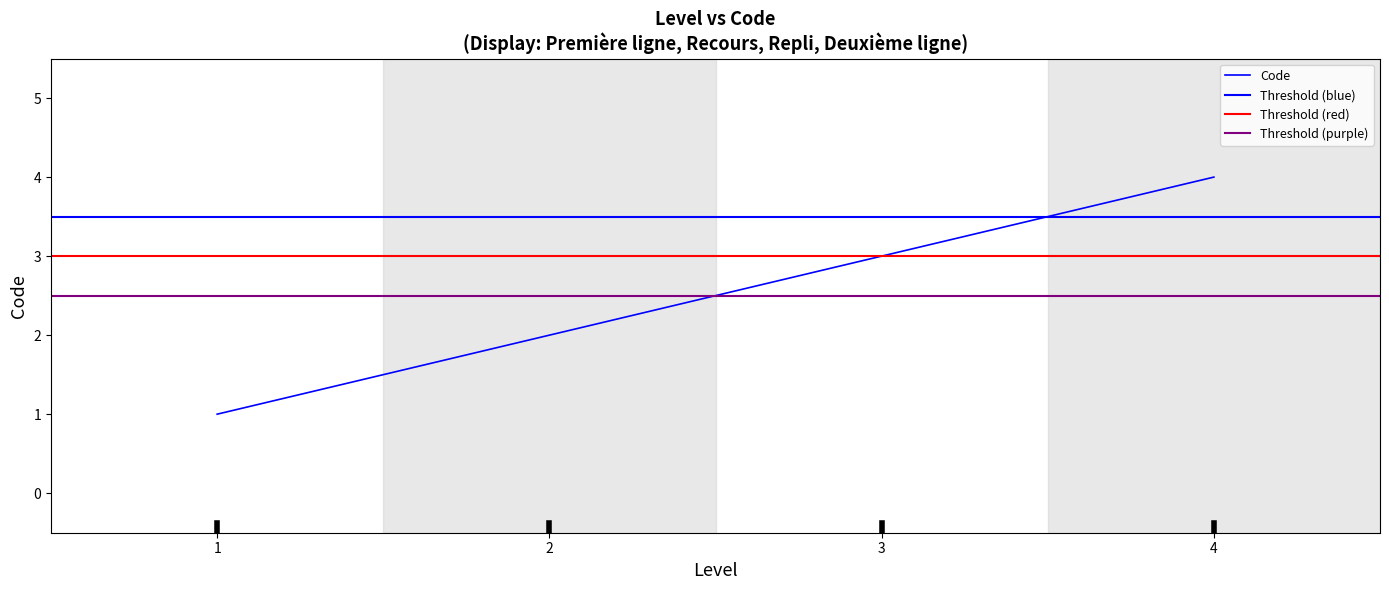

The value at 1 is 1. True or false?

True